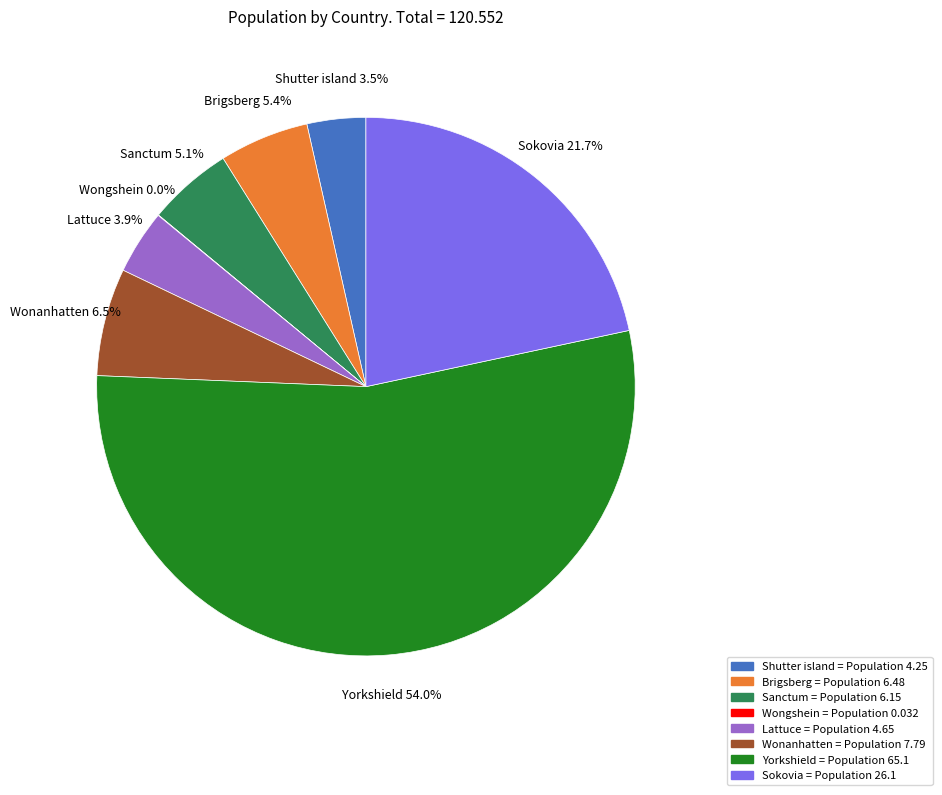

To the nearest percent, what percentage of the pie is Lattuce?

4%